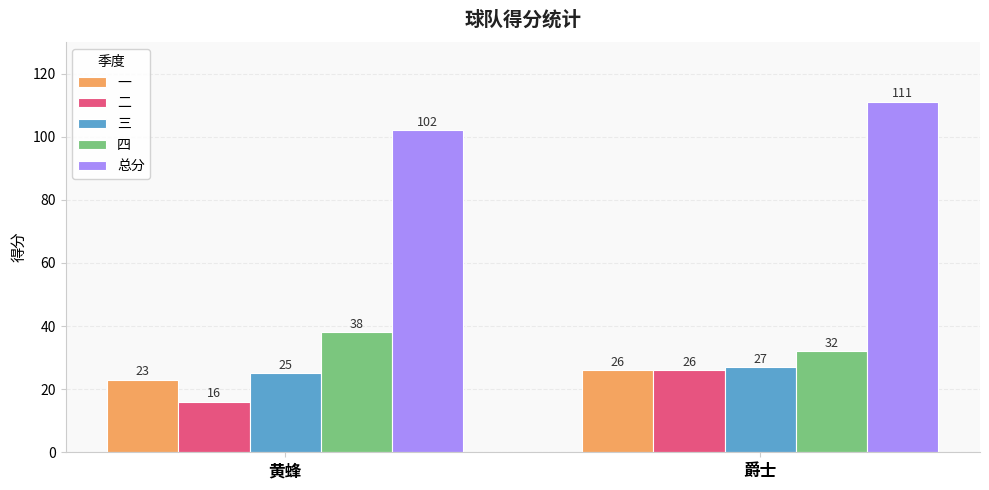

What is the spread (max minus min) of values at 爵士?

85